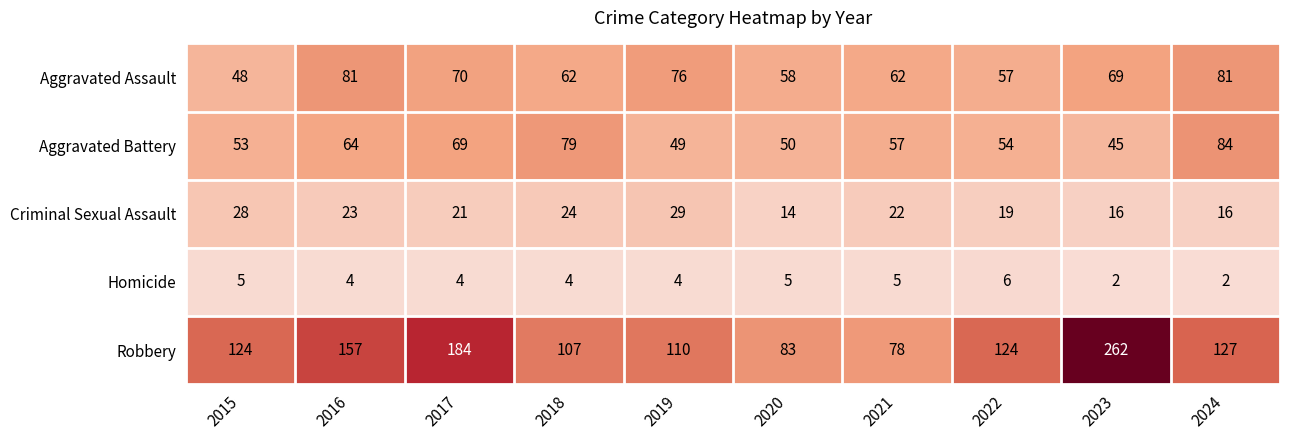

How many categories are shown in the chart?

10